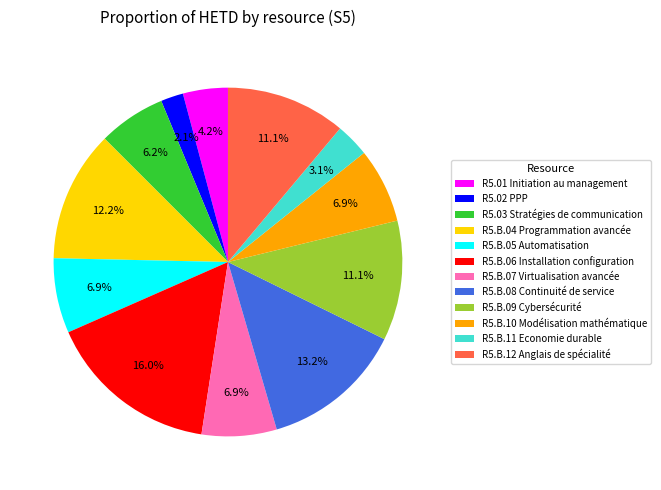

To the nearest percent, what portion does R5.B.12 Anglais de spécialité represent?

11%